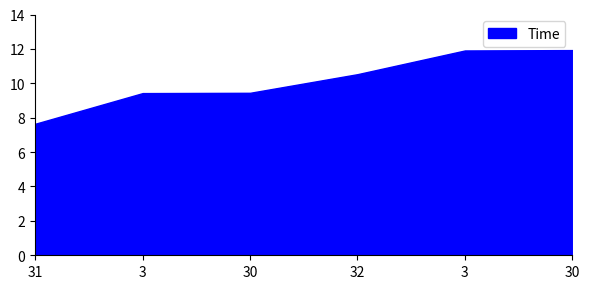

Approximately how many times larger is the value at 32 compared to 30?

0.9